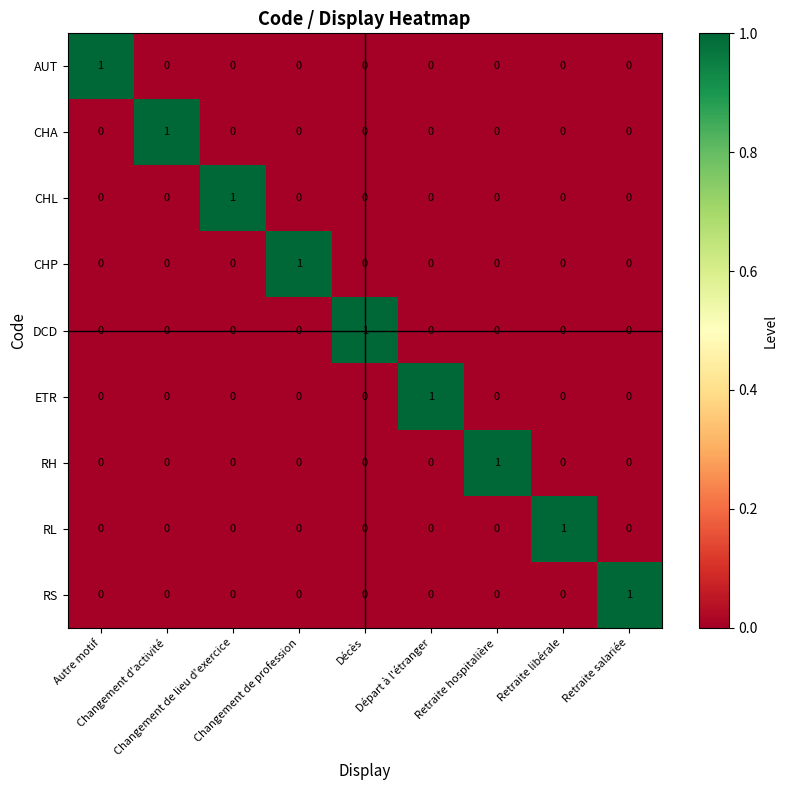

Count the CHL values in the range 0 to 1.

9